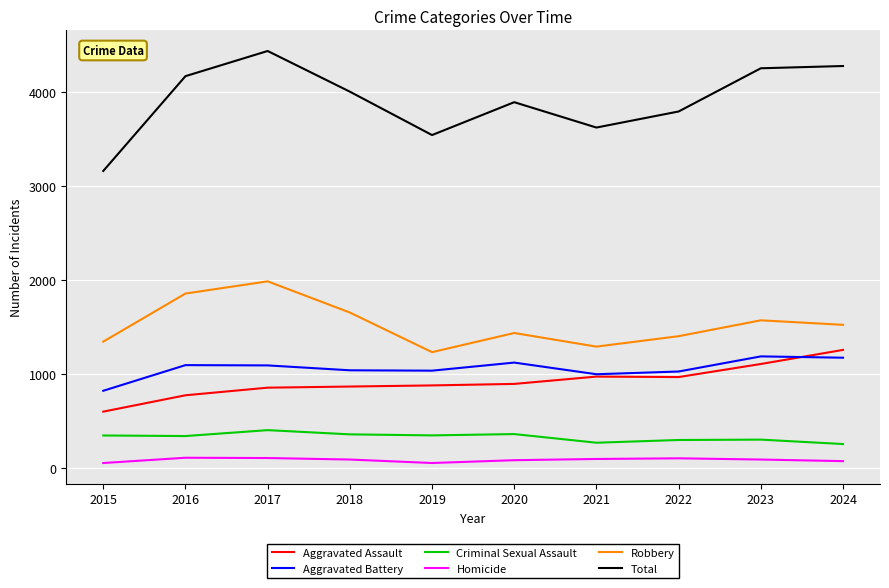

True or false: Robbery and Aggravated Assault intersect in this chart.

False